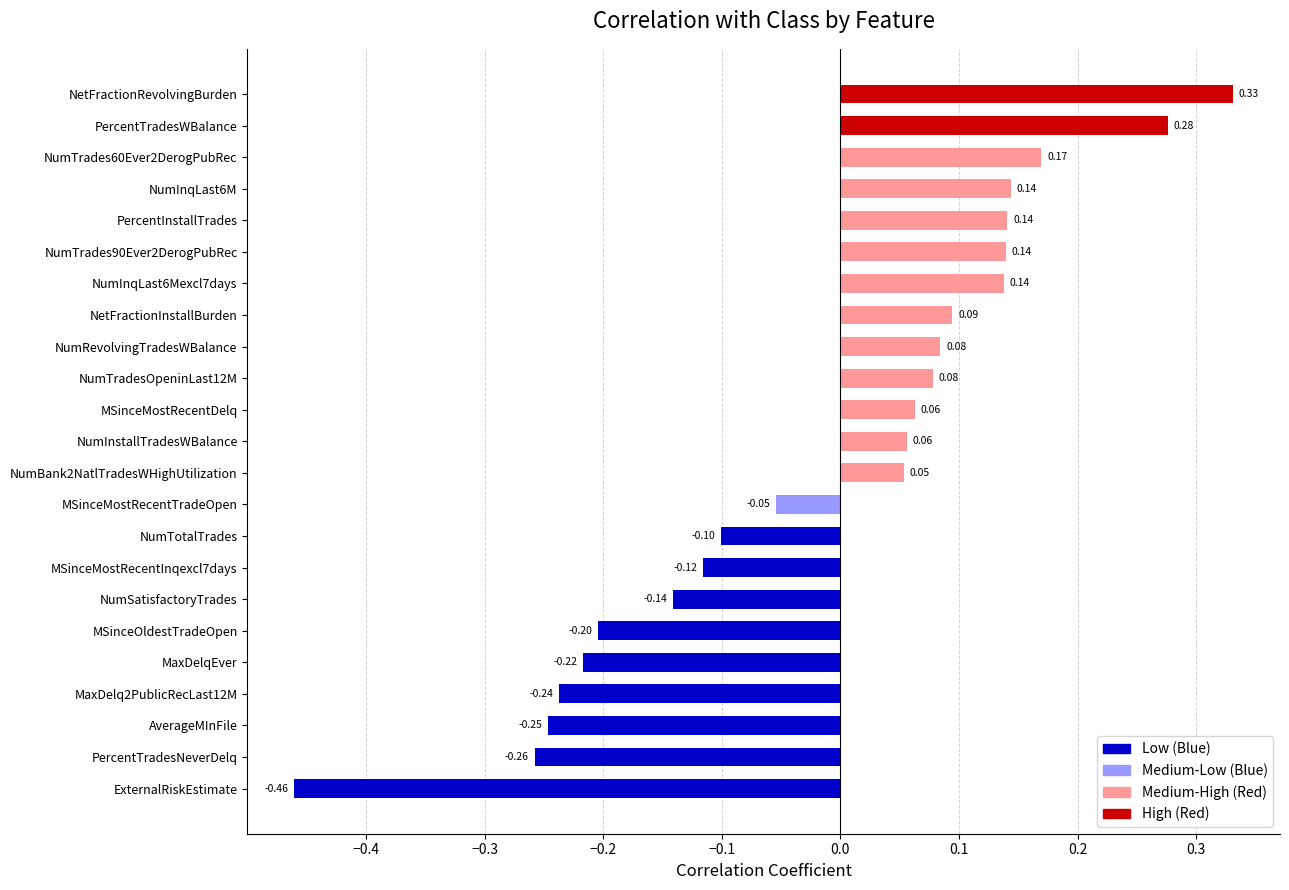

Which label corresponds to the smallest value in the chart?

ExternalRiskEstimate